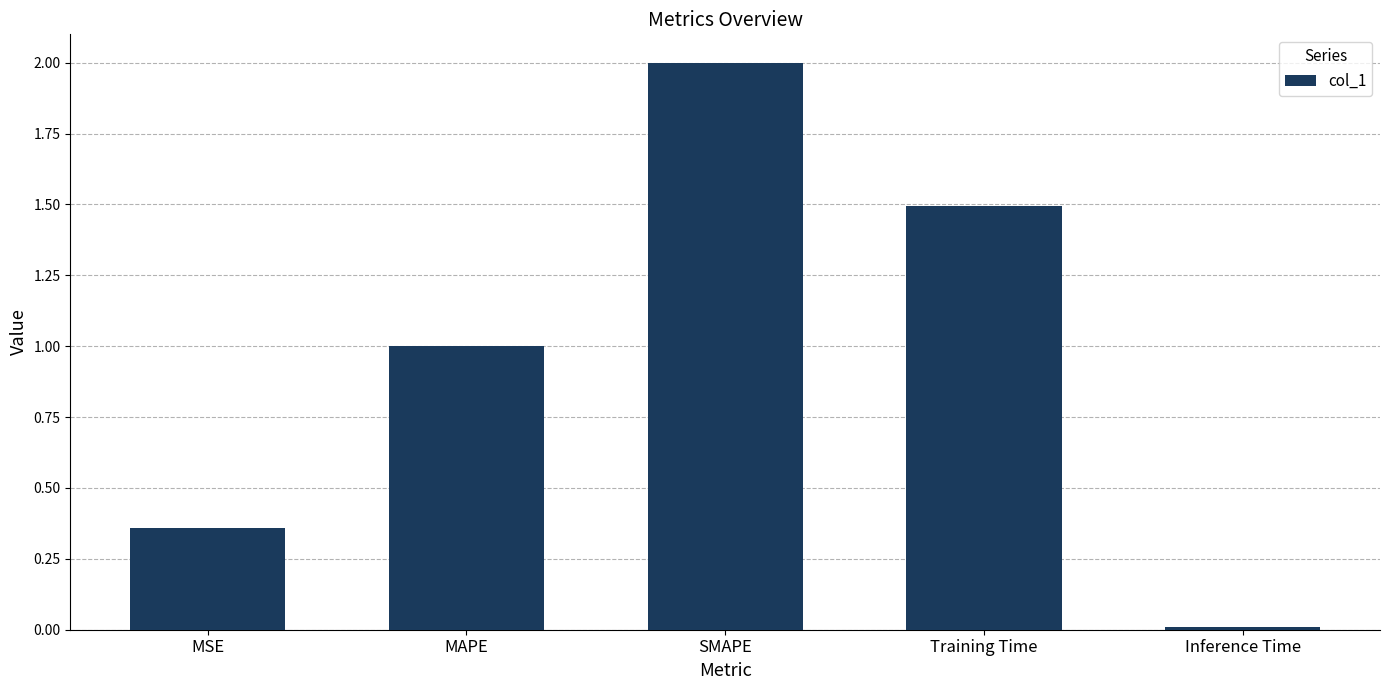

Which has a higher value, Training Time or MAPE?

Training Time